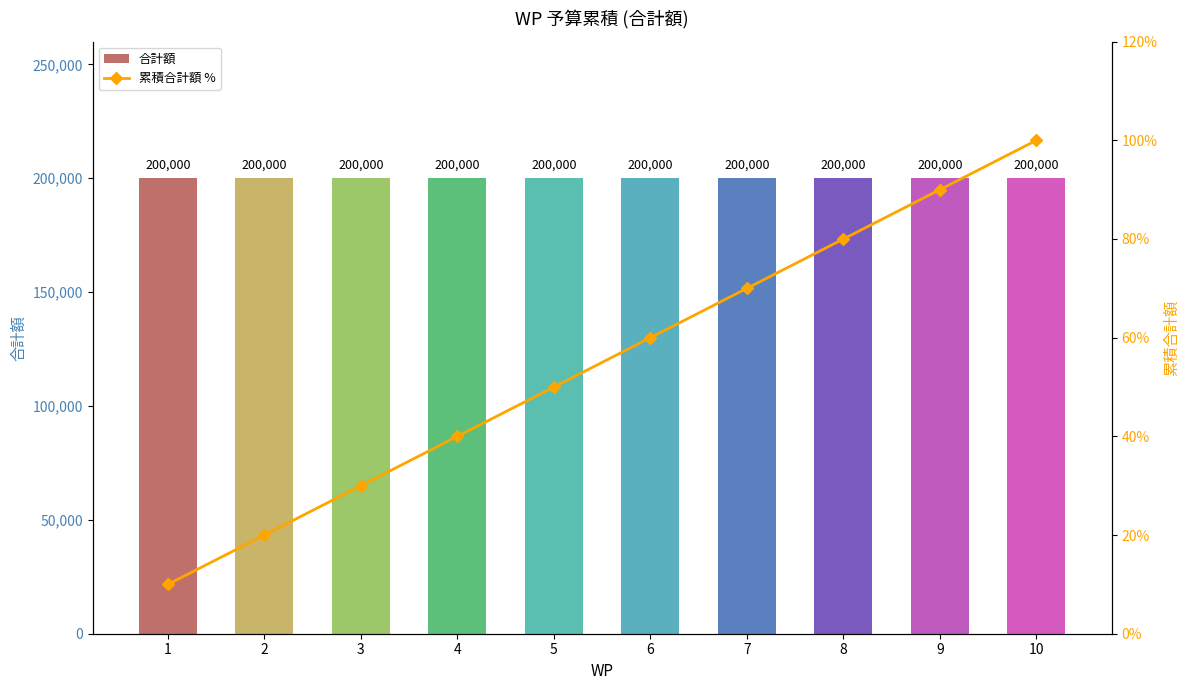

What is the value of the 累積合計額 % bar at the 5th from the left?

50